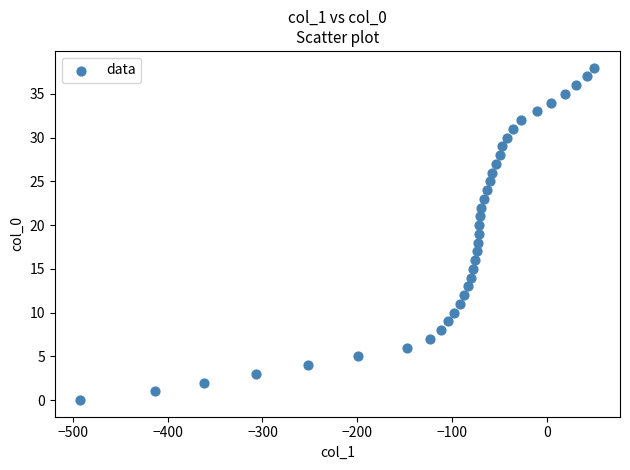

What is the range of X values (max minus min)?

542